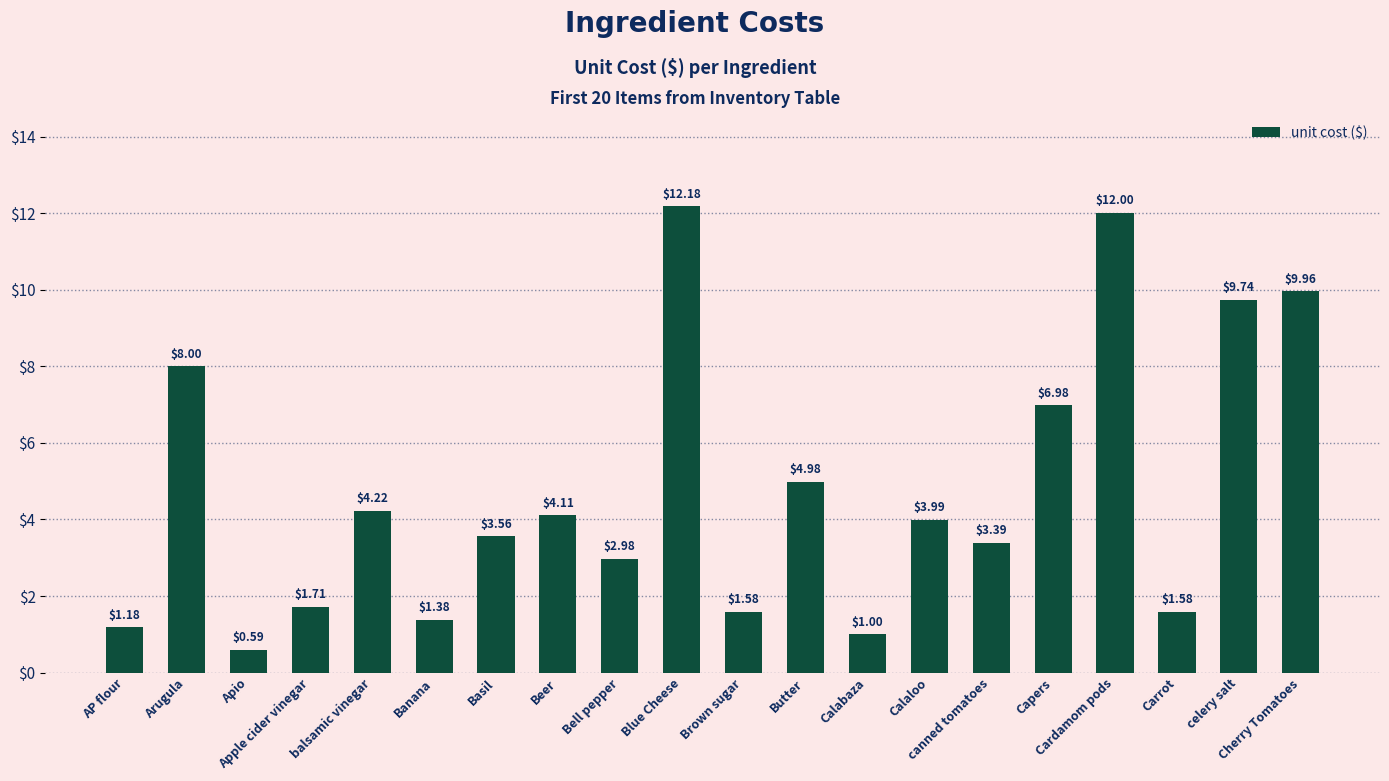

What is the label of the 11th bar from the left?

Brown sugar